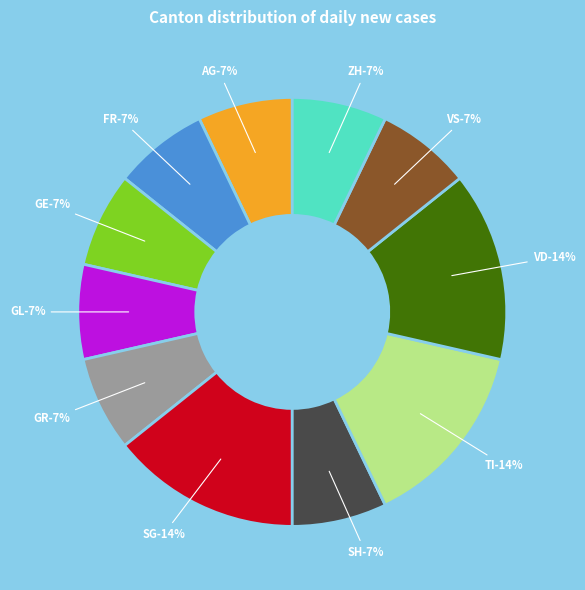

Is it true that VS is 17% of the pie?

False